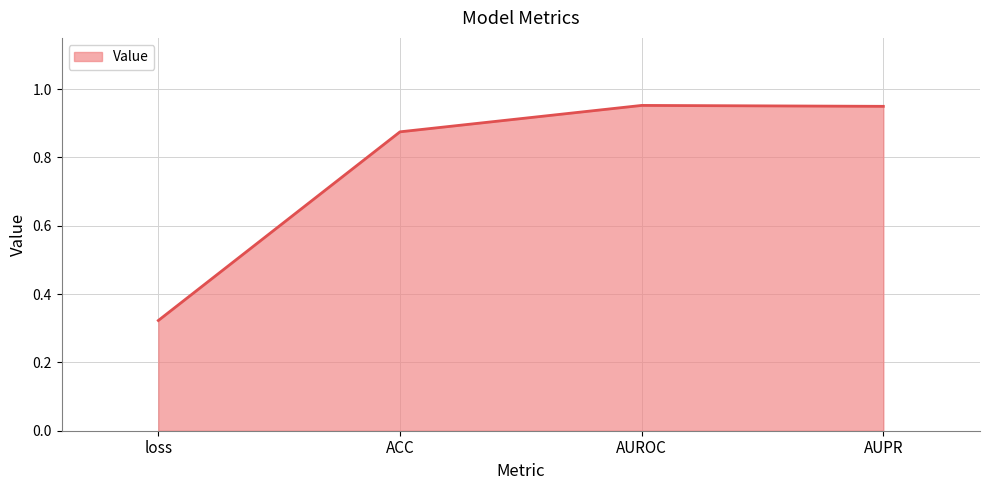

At which label is the value closest to 0?

loss